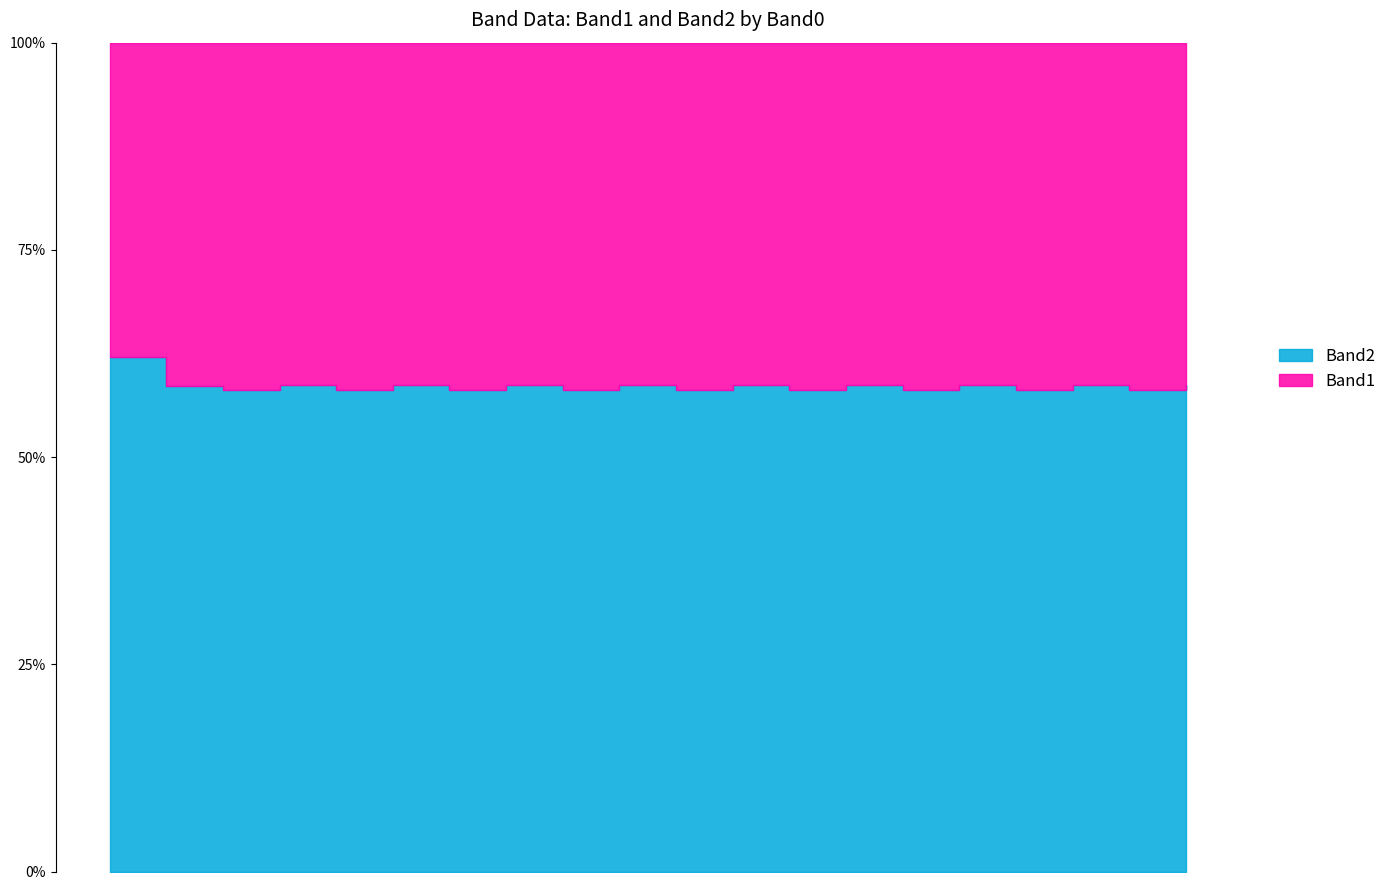

True or false: Band2 and Band1 intersect in this chart.

False